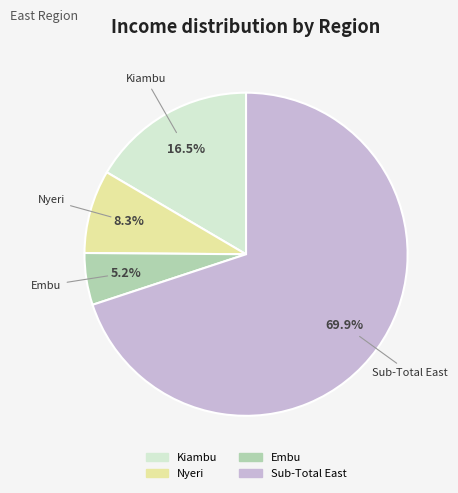

How much of the chart is everything except Nyeri?

91.7%